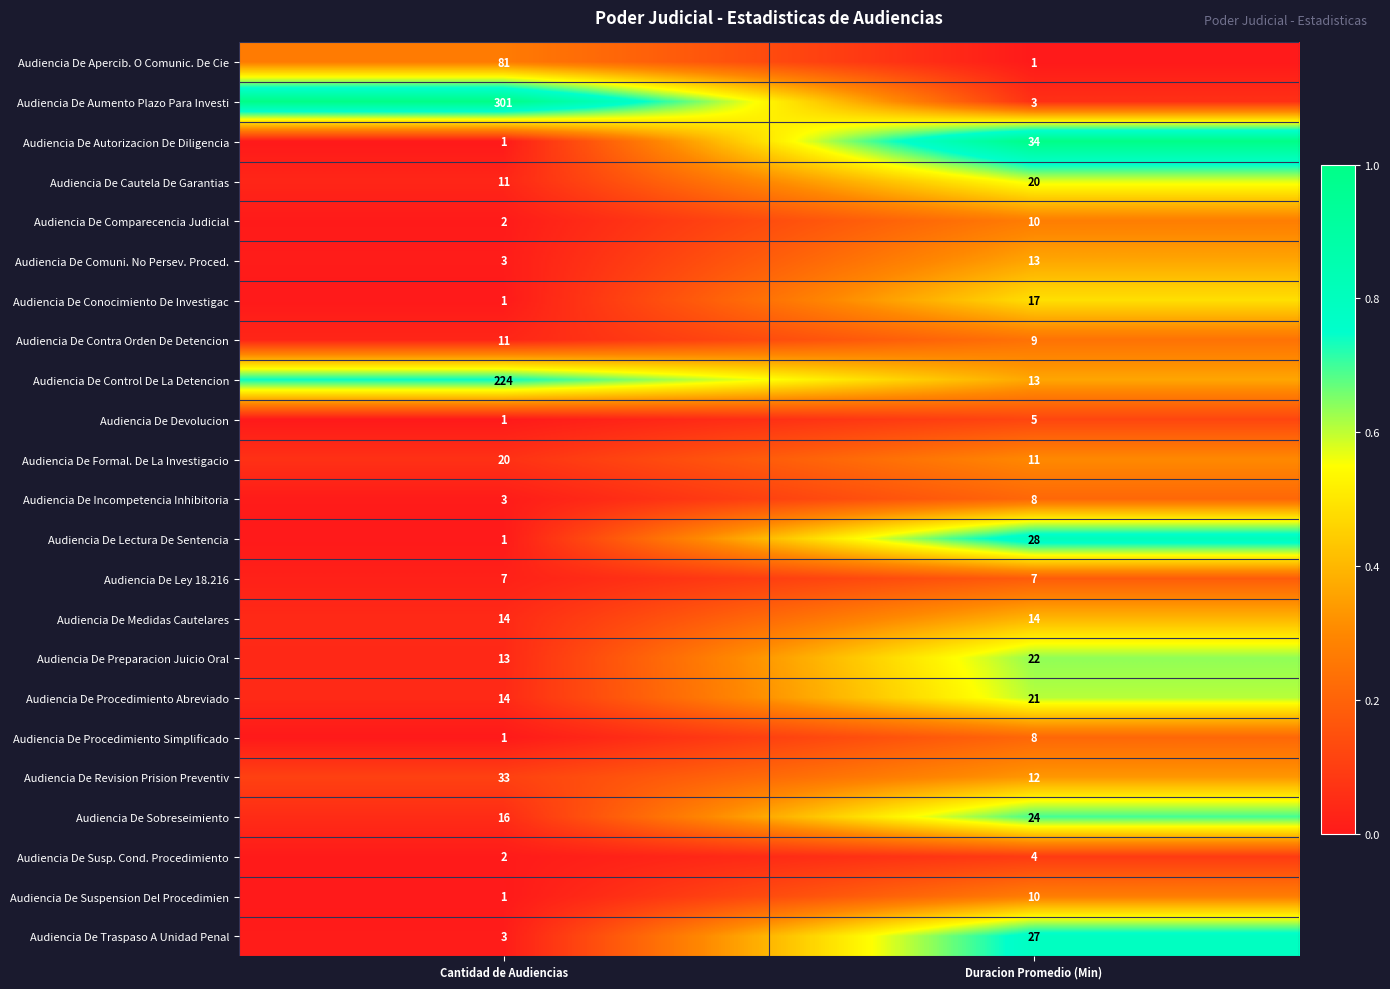

Which series has the largest total across all categories?

Audiencia De Aumento Plazo Para Investi